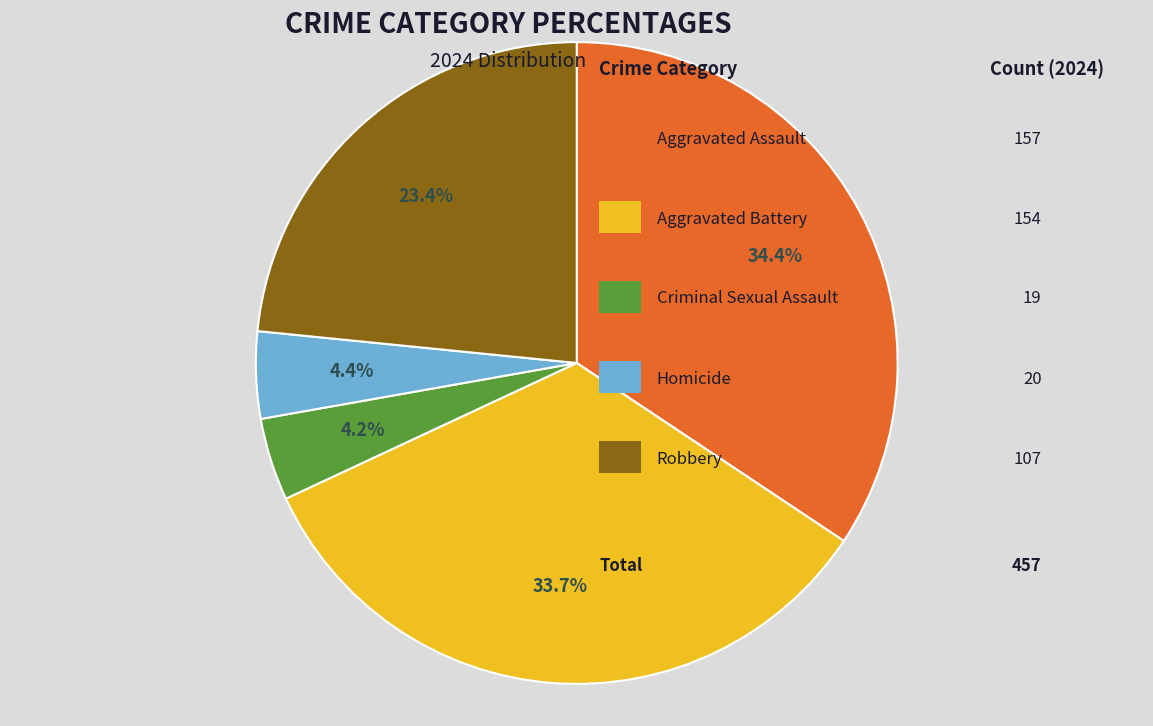

Is there a majority slice in this chart?

No